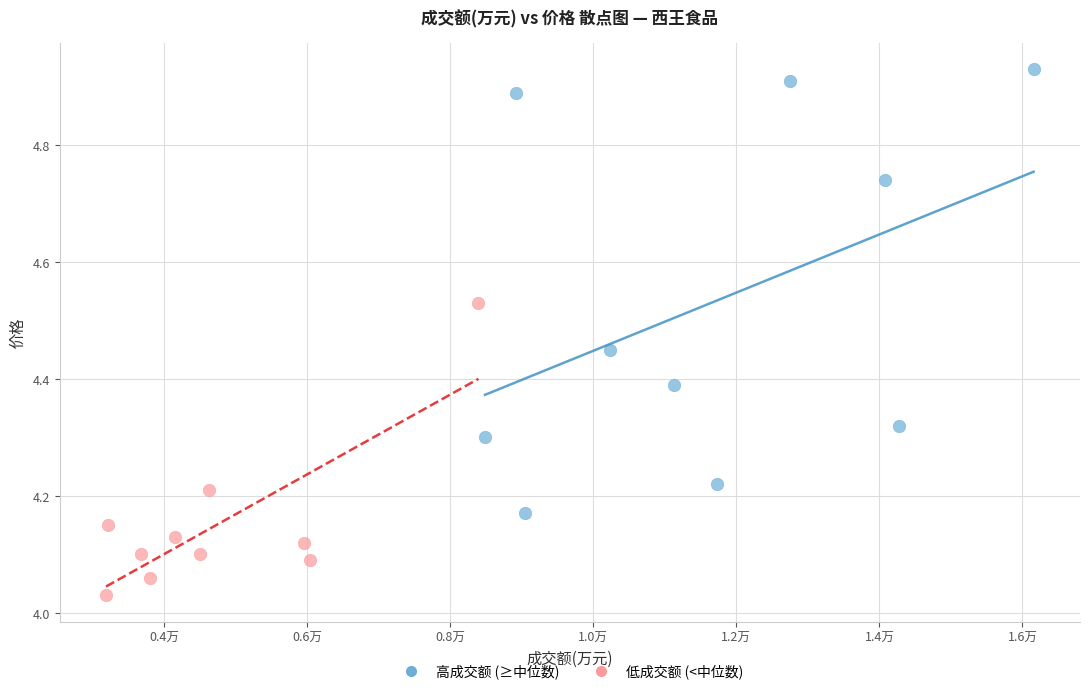

Which series contains the lowest Y value?

低成交额 (<中位数)